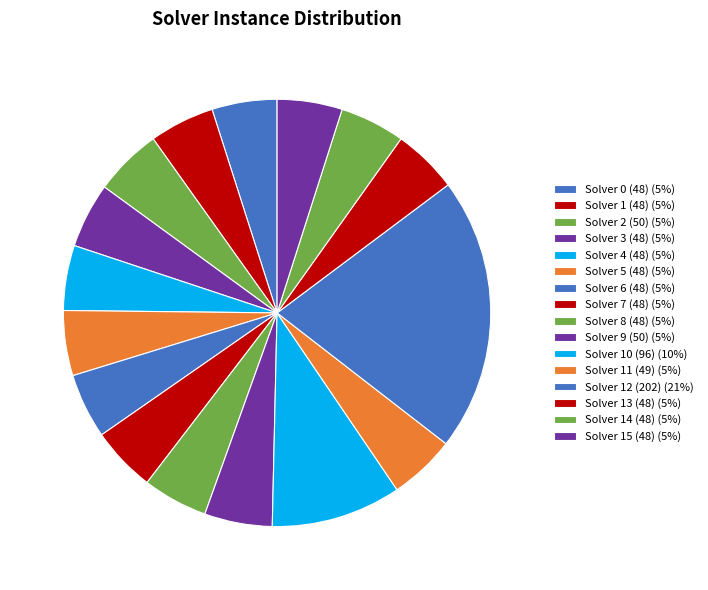

What percentage is NOT represented by Solver 6 (48)?

95.1%